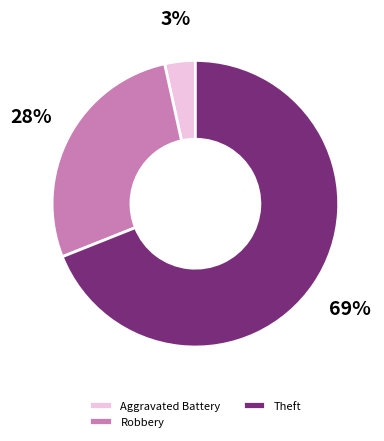

To the nearest percent, what portion does Aggravated Battery represent?

3%